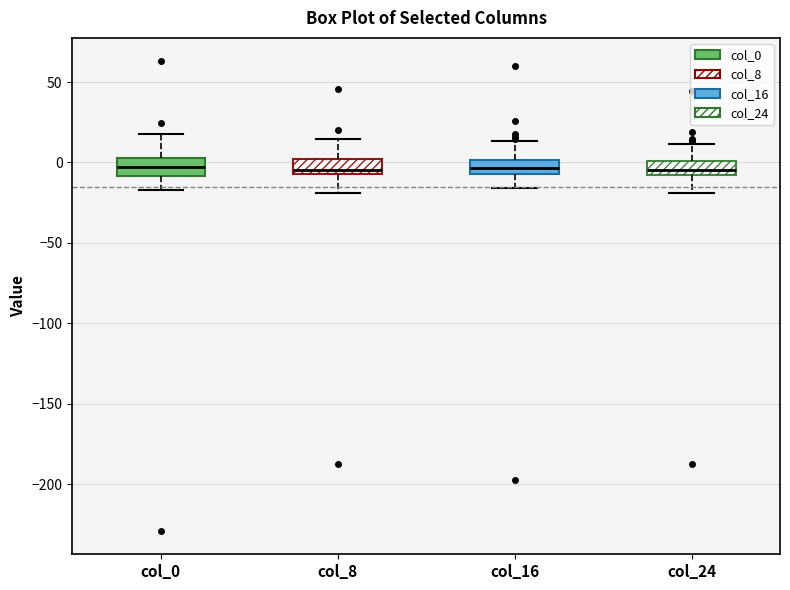

Reading left to right, read every box against the y-axis: the position of its median line, the range the box covers, and the ends of its whiskers. The values are not printed on the chart, so give them approximately, as read against the axis.

col_0: median -5, box -10 to 5, whiskers -15 to 20
col_8: median -5 (just above the box's lower edge), box -5 to 0, whiskers -20 to 15
col_16: median -5 (inside the box), box -5 to 0, whiskers -15 to 15
col_24: median -5, box -10 to 0, whiskers -20 to 10